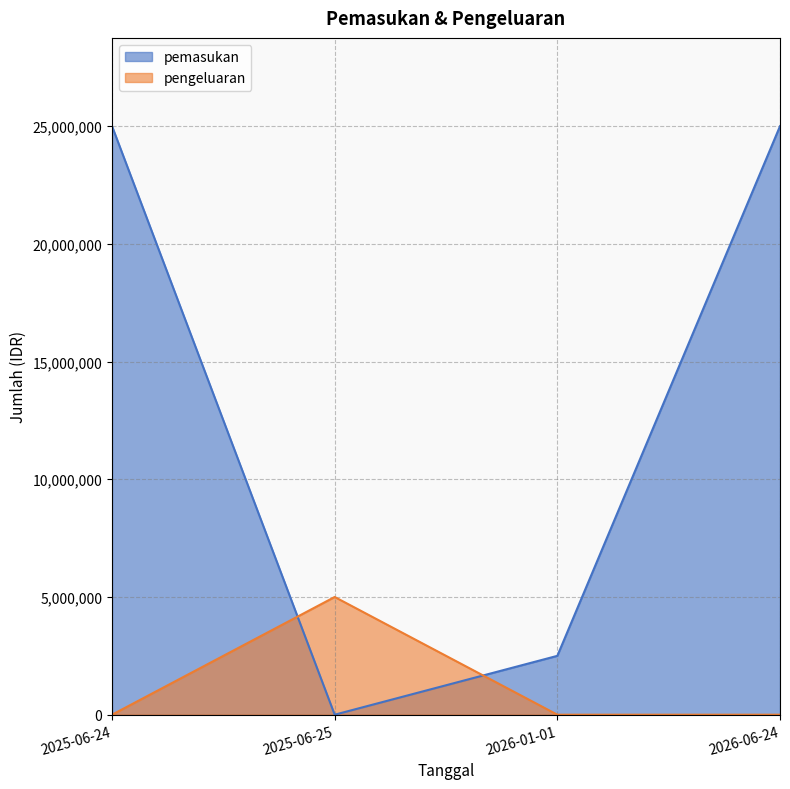

How many lines are shown in the chart?

2